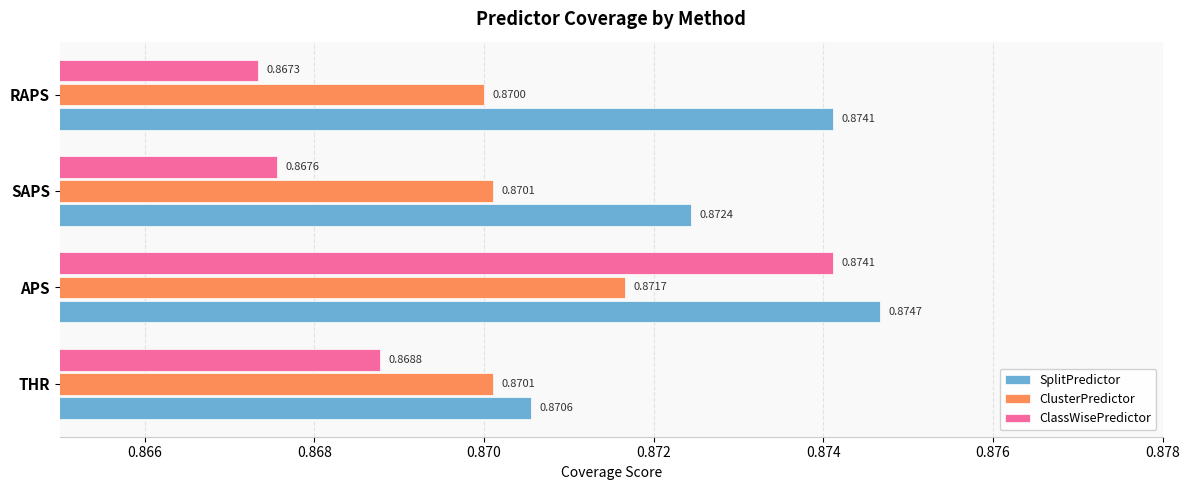

Is the value of ClusterPredictor at APS greater than the value of SplitPredictor at THR?

Yes